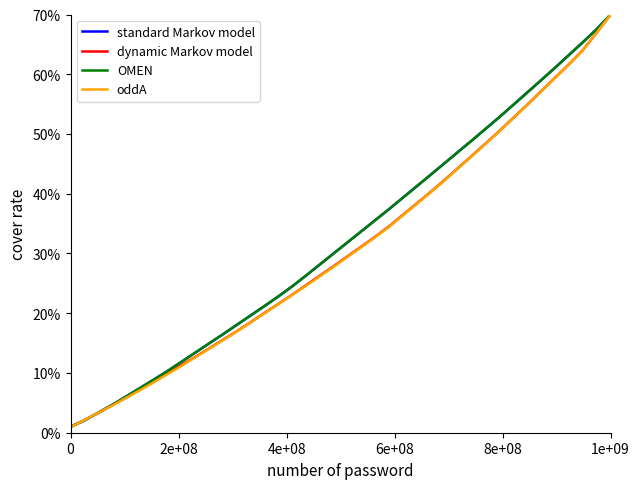

Is this an area chart (filled region under the line)?

No